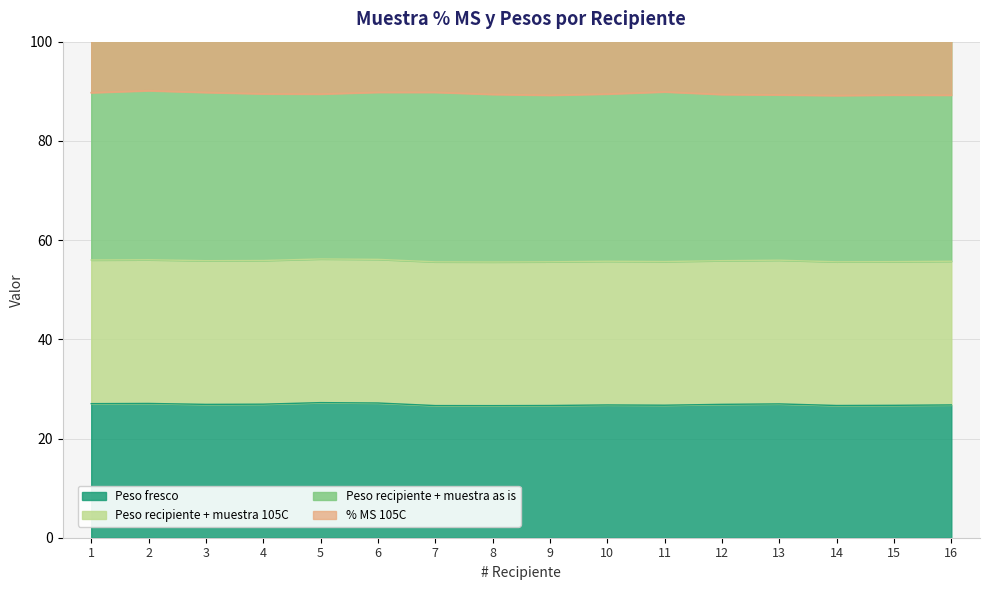

The Peso fresco series shows 26.7 at 11. True or false?

True